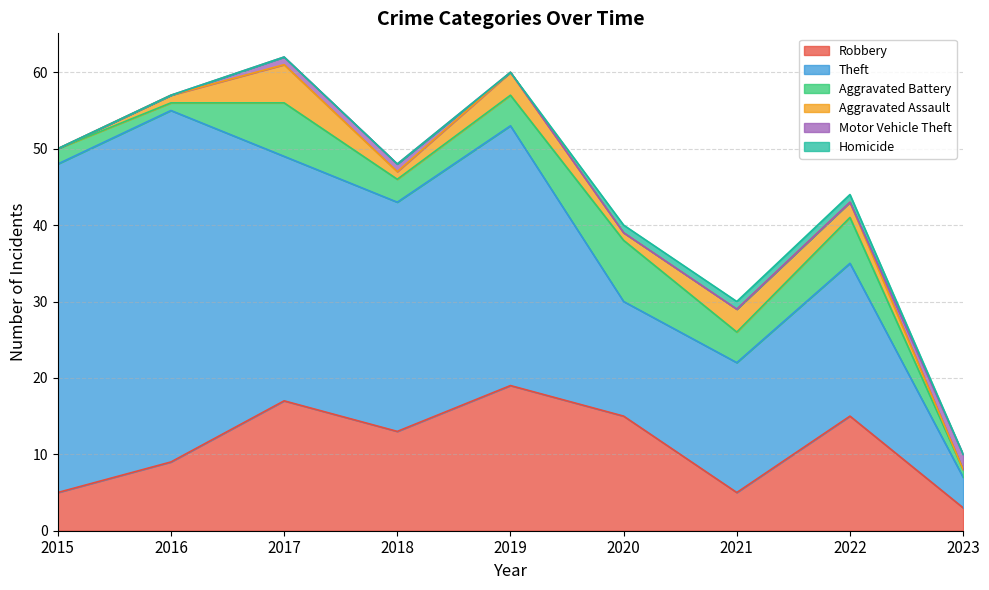

The value of Aggravated Battery at 2018 is 2. True or false?

False